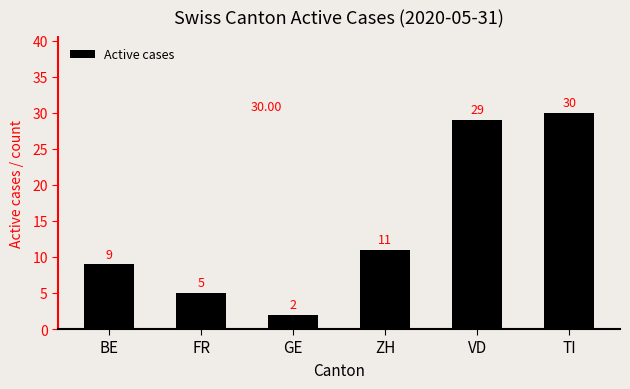

Is it true that the value at GE is 2?

True